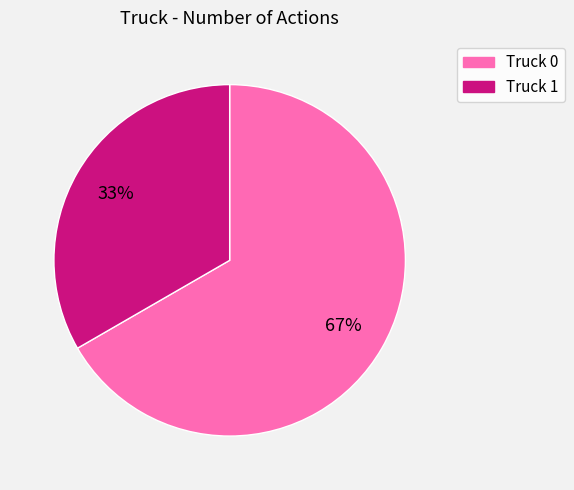

Which category has the biggest portion of the pie?

Truck 0